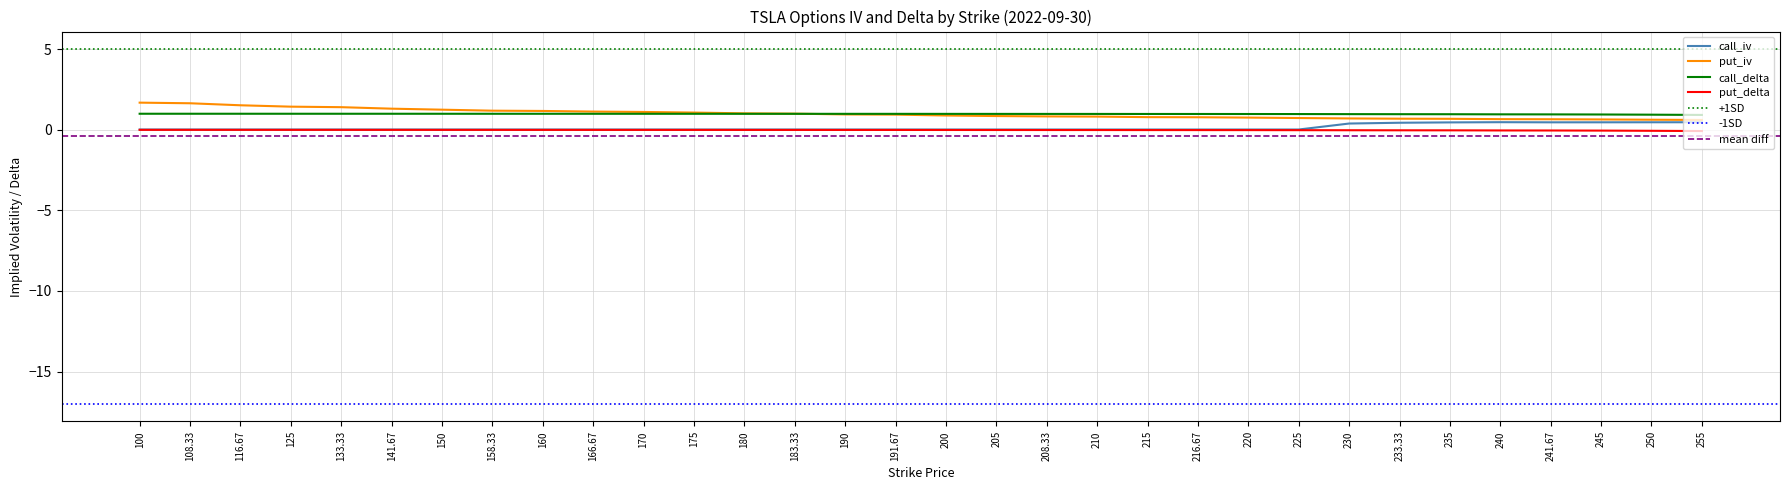

Reading right to left, what are all the values shown in this chart?

call_iv: 255=0.5	250=0.5	245=0.5	241.67=0.5	240=0.5	235=0.5	233.33=0.4	230=0.4	225=0.0	220=0.0	216.67=0.0	215=0.0	210=0.0	208.33=0.0	205=0.0	200=0.0	191.67=0.0	190=0.0	183.33=0.0	180=0.0	175=0.0	170=0.0	166.67=0.0	160=0.0	158.33=0.0	150=0.0	141.67=0.0	133.33=0.0	125=0.0	116.67=0.0	108.33=0.0	100=0.0
put_iv: 255=0.6	250=0.6	245=0.6	241.67=0.7	240=0.7	235=0.7	233.33=0.7	230=0.7	225=0.7	220=0.8	216.67=0.8	215=0.8	210=0.8	208.33=0.8	205=0.9	200=0.9	191.67=0.9	190=1.0	183.33=1.0	180=1.0	175=1.1	170=1.1	166.67=1.1	160=1.2	158.33=1.2	150=1.3	141.67=1.3	133.33=1.4	125=1.4	116.67=1.5	108.33=1.6	100=1.7
call_delta: 255=0.9	250=0.9	245=1.0	241.67=1.0	240=1.0	235=1.0	233.33=1.0	230=1.0	225=1.0	220=1.0	216.67=1.0	215=1.0	210=1.0	208.33=1.0	205=1.0	200=1.0	191.67=1.0	190=1.0	183.33=1.0	180=1.0	175=1.0	170=1.0	166.67=1.0	160=1.0	158.33=1.0	150=1.0	141.67=1.0	133.33=1.0	125=1.0	116.67=1.0	108.33=1.0	100=1.0
put_delta: 255=-0.1	250=-0.1	245=-0.0	241.67=-0.0	240=-0.0	235=-0.0	233.33=-0.0	230=-0.0	225=-0.0	220=-0.0	216.67=-0.0	215=-0.0	210=-0.0	208.33=-0.0	205=-0.0	200=-0.0	191.67=-0.0	190=-0.0	183.33=-0.0	180=-0.0	175=-0.0	170=-0.0	166.67=-0.0	160=-0.0	158.33=-0.0	150=-0.0	141.67=-0.0	133.33=-0.0	125=-0.0	116.67=-0.0	108.33=-0.0	100=-0.0